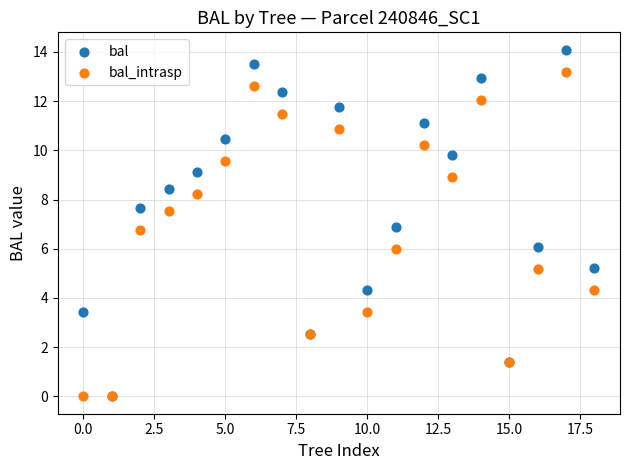

What are all the series names shown in the legend?

bal, bal_intrasp